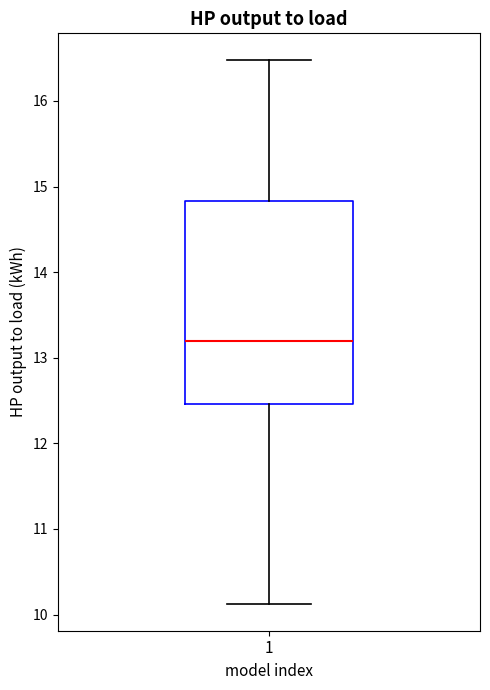

Where does the median line of the box at x = 1 sit on the y-axis? The values are not printed on the chart, so give them approximately, as read against the axis.

13.2